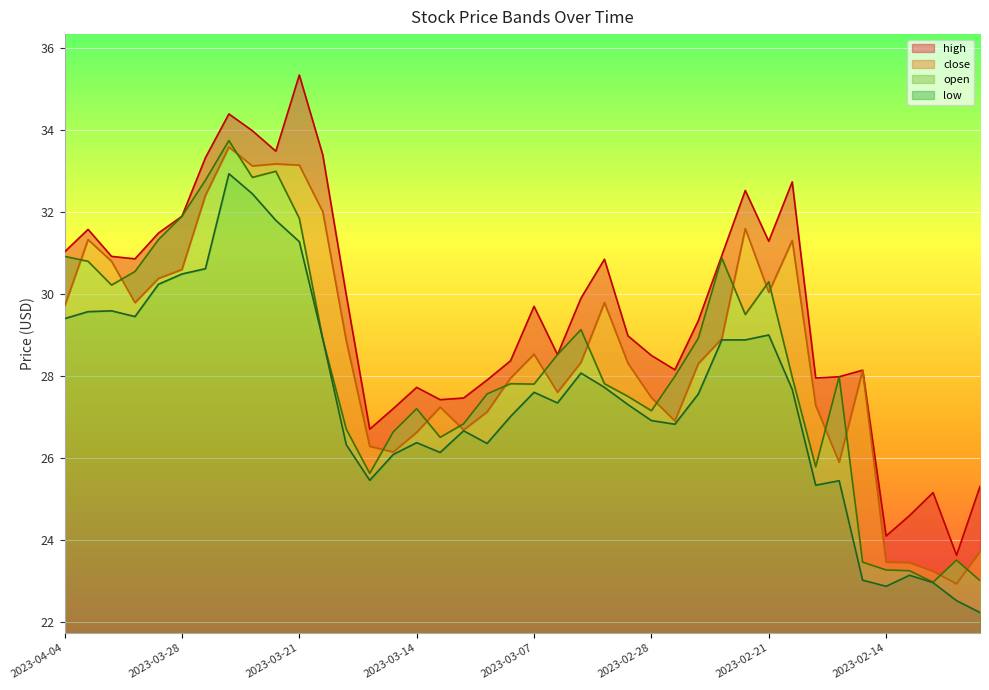

At which category does close reach its first local valley?

2023-03-30